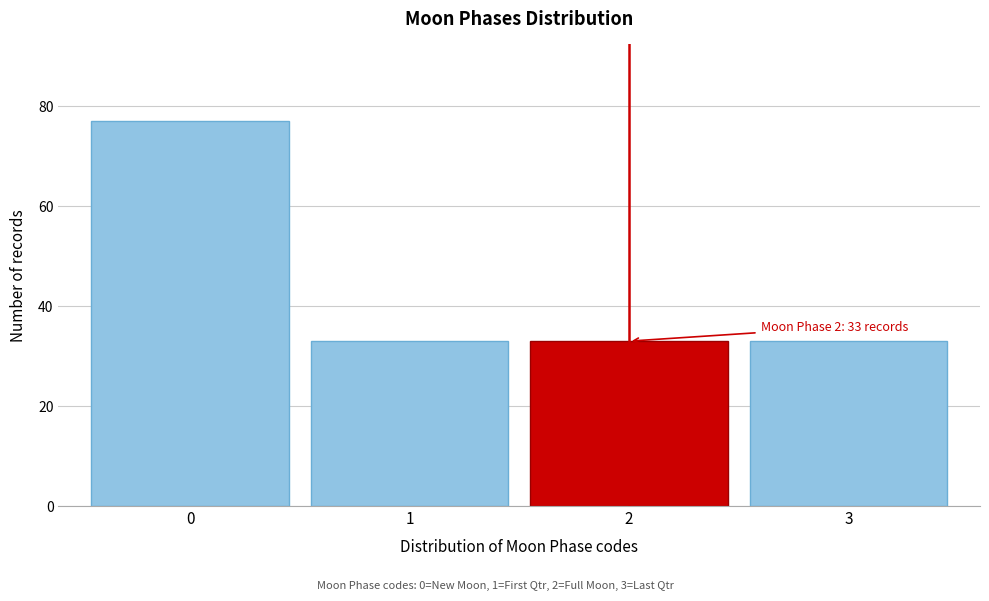

Reading left to right, transcribe all the data shown in this chart.

0=77	1=33	2=33	3=33